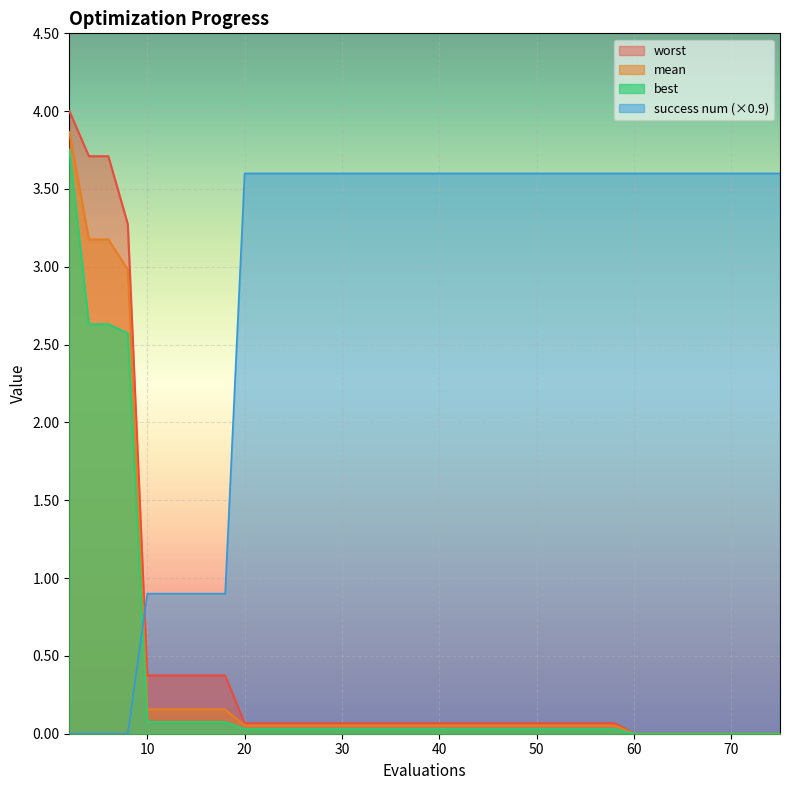

Which series has the largest total across all categories?

success num (×0.9)